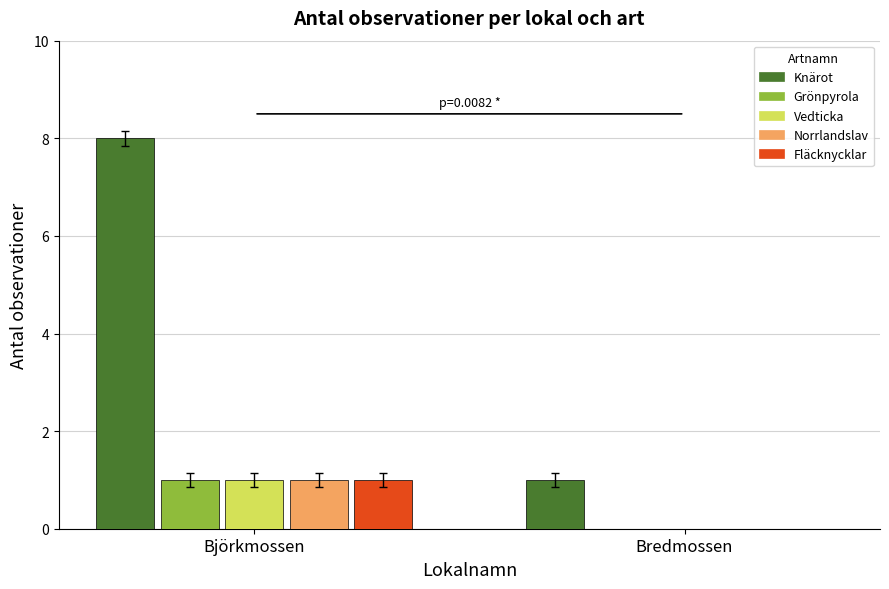

What is the spread (max minus min) of values at Bredmossen?

1